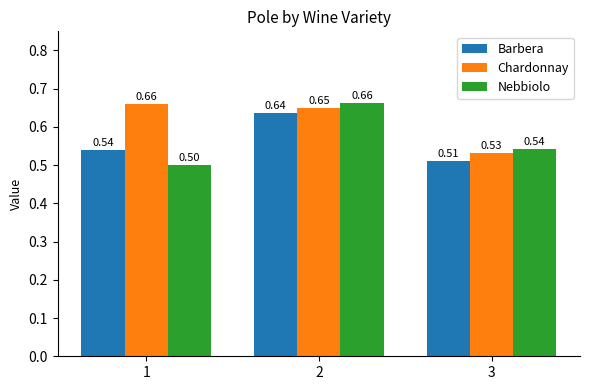

At which label does Nebbiolo reach its minimum?

1